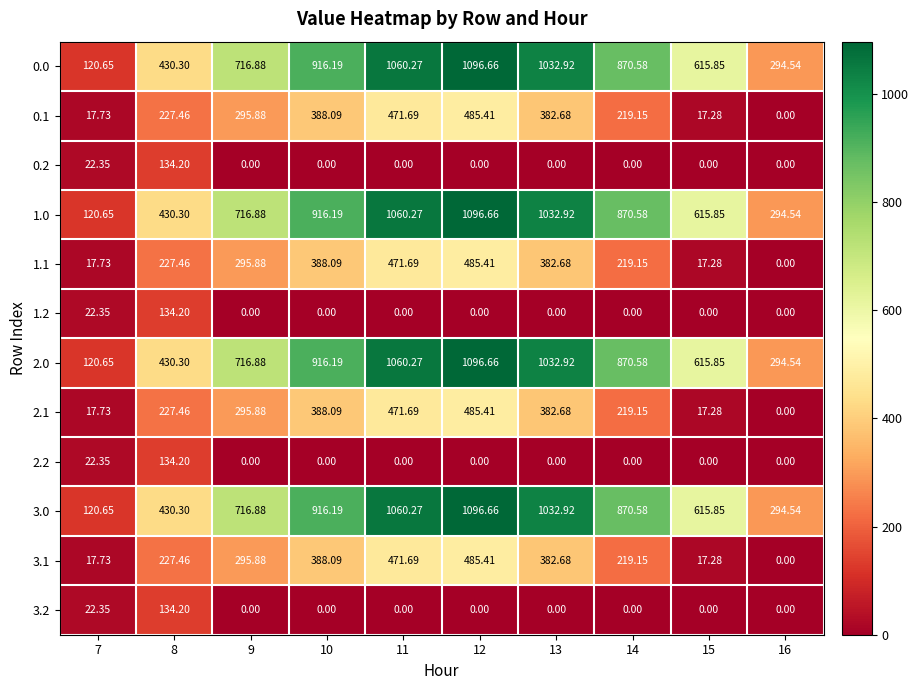

Reading right to left, extract all data points from this chart.

0.0: 16=294.5	15=615.9	14=870.6	13=1032.9	12=1096.7	11=1060.3	10=916.2	9=716.9	8=430.3	7=120.7
0.1: 16=0.0	15=17.3	14=219.2	13=382.7	12=485.4	11=471.7	10=388.1	9=295.9	8=227.5	7=17.7
0.2: 16=0.0	15=0.0	14=0.0	13=0.0	12=0.0	11=0.0	10=0.0	9=0.0	8=134.2	7=22.4
1.0: 16=294.5	15=615.9	14=870.6	13=1032.9	12=1096.7	11=1060.3	10=916.2	9=716.9	8=430.3	7=120.7
1.1: 16=0.0	15=17.3	14=219.2	13=382.7	12=485.4	11=471.7	10=388.1	9=295.9	8=227.5	7=17.7
1.2: 16=0.0	15=0.0	14=0.0	13=0.0	12=0.0	11=0.0	10=0.0	9=0.0	8=134.2	7=22.4
2.0: 16=294.5	15=615.9	14=870.6	13=1032.9	12=1096.7	11=1060.3	10=916.2	9=716.9	8=430.3	7=120.7
2.1: 16=0.0	15=17.3	14=219.2	13=382.7	12=485.4	11=471.7	10=388.1	9=295.9	8=227.5	7=17.7
2.2: 16=0.0	15=0.0	14=0.0	13=0.0	12=0.0	11=0.0	10=0.0	9=0.0	8=134.2	7=22.4
3.0: 16=294.5	15=615.9	14=870.6	13=1032.9	12=1096.7	11=1060.3	10=916.2	9=716.9	8=430.3	7=120.7
3.1: 16=0.0	15=17.3	14=219.2	13=382.7	12=485.4	11=471.7	10=388.1	9=295.9	8=227.5	7=17.7
3.2: 16=0.0	15=0.0	14=0.0	13=0.0	12=0.0	11=0.0	10=0.0	9=0.0	8=134.2	7=22.4